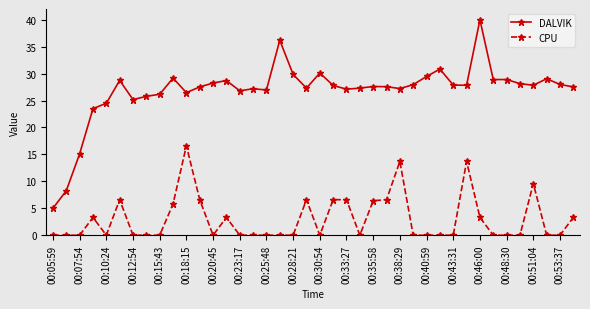

Which series has the largest range (max minus min)?

DALVIK